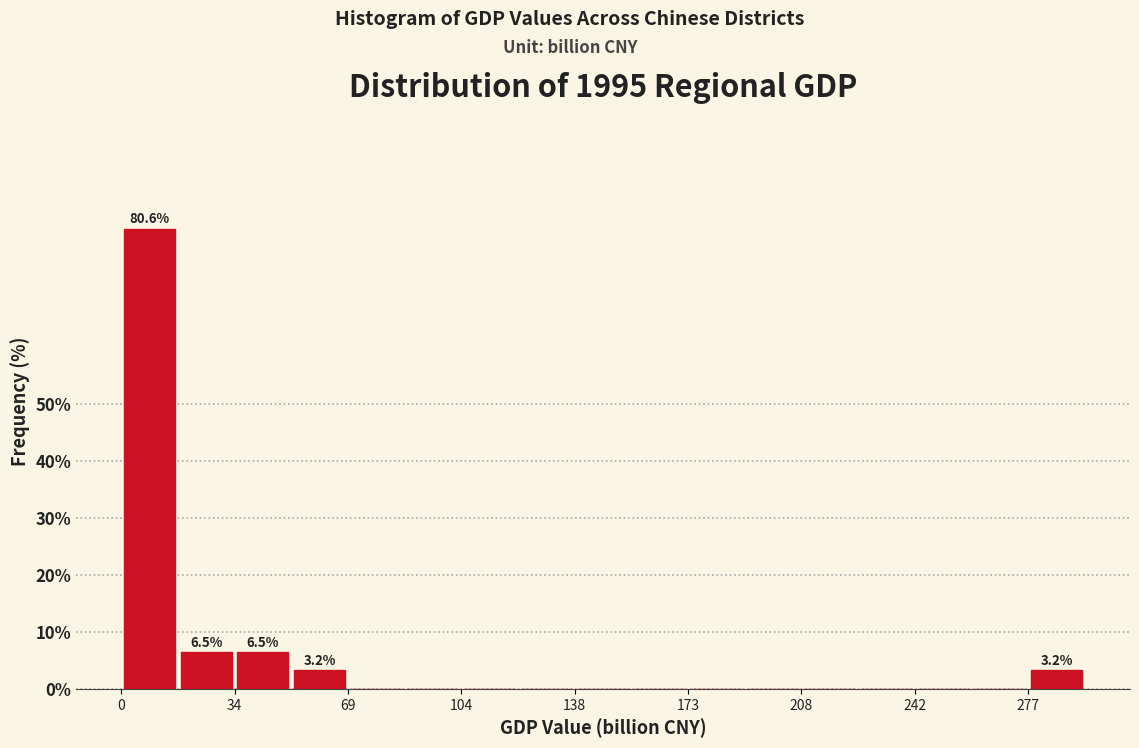

Around what value on the x-axis is the tallest bar? Give the approximate position of its centre, as read against the axis.

10